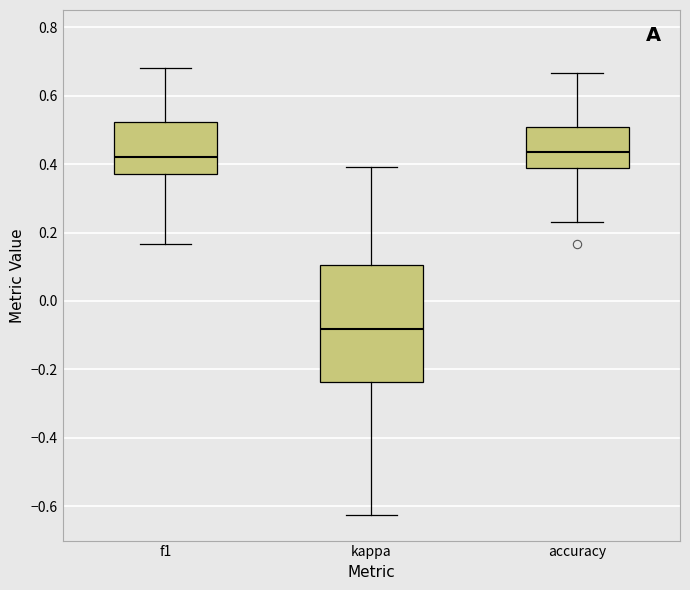

Comparing the boxes themselves (not the whiskers), which one is the tallest?

kappa